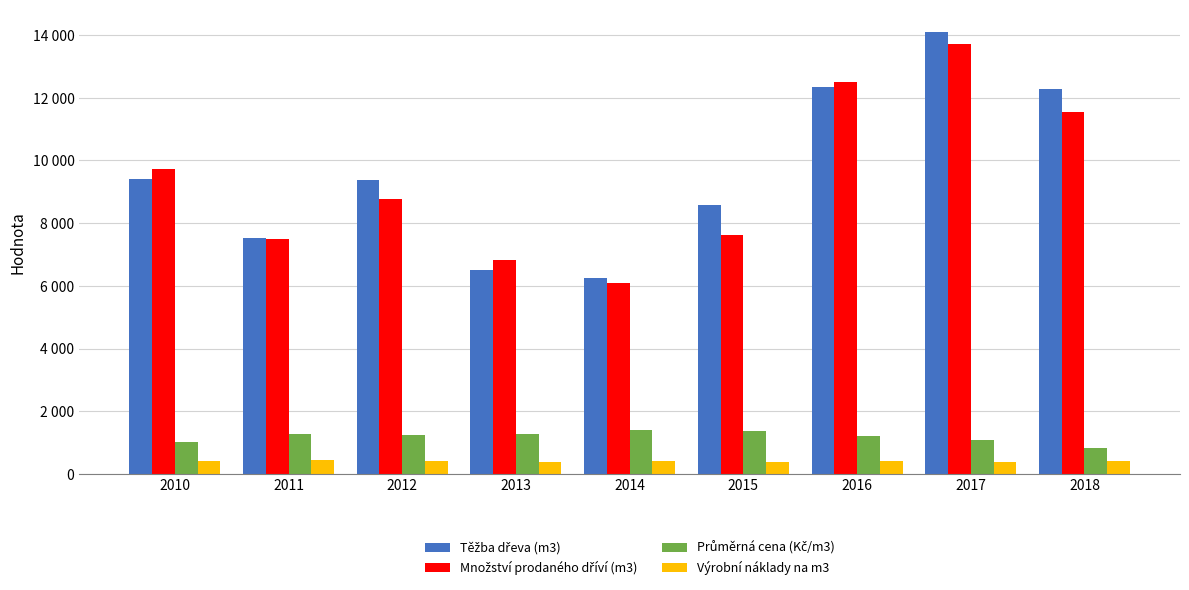

True or false: Výrobní náklady na m3 has a value of 696 at 2010.

False